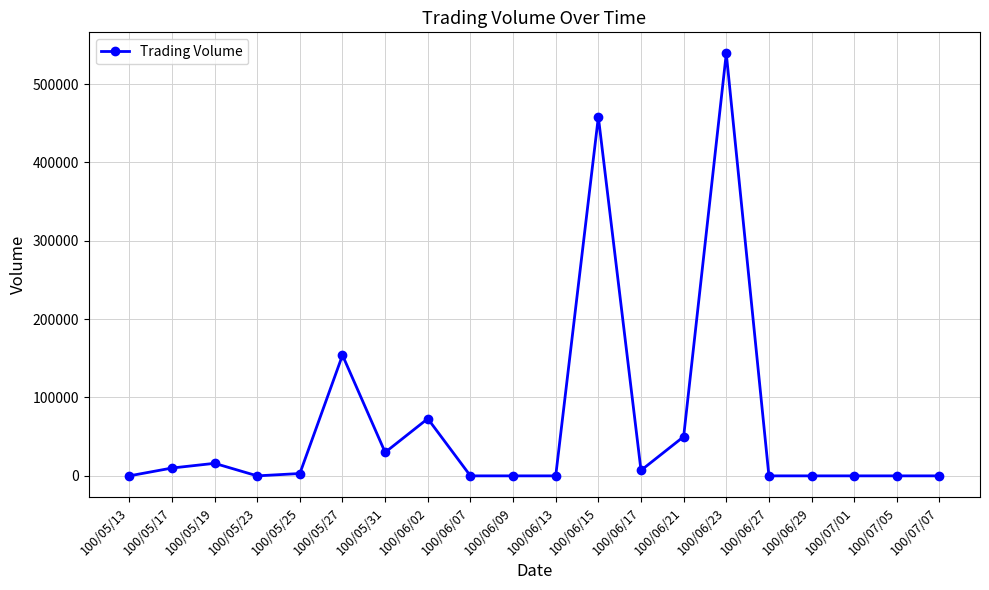

At which label does the data first exceed 3000?

100/05/17